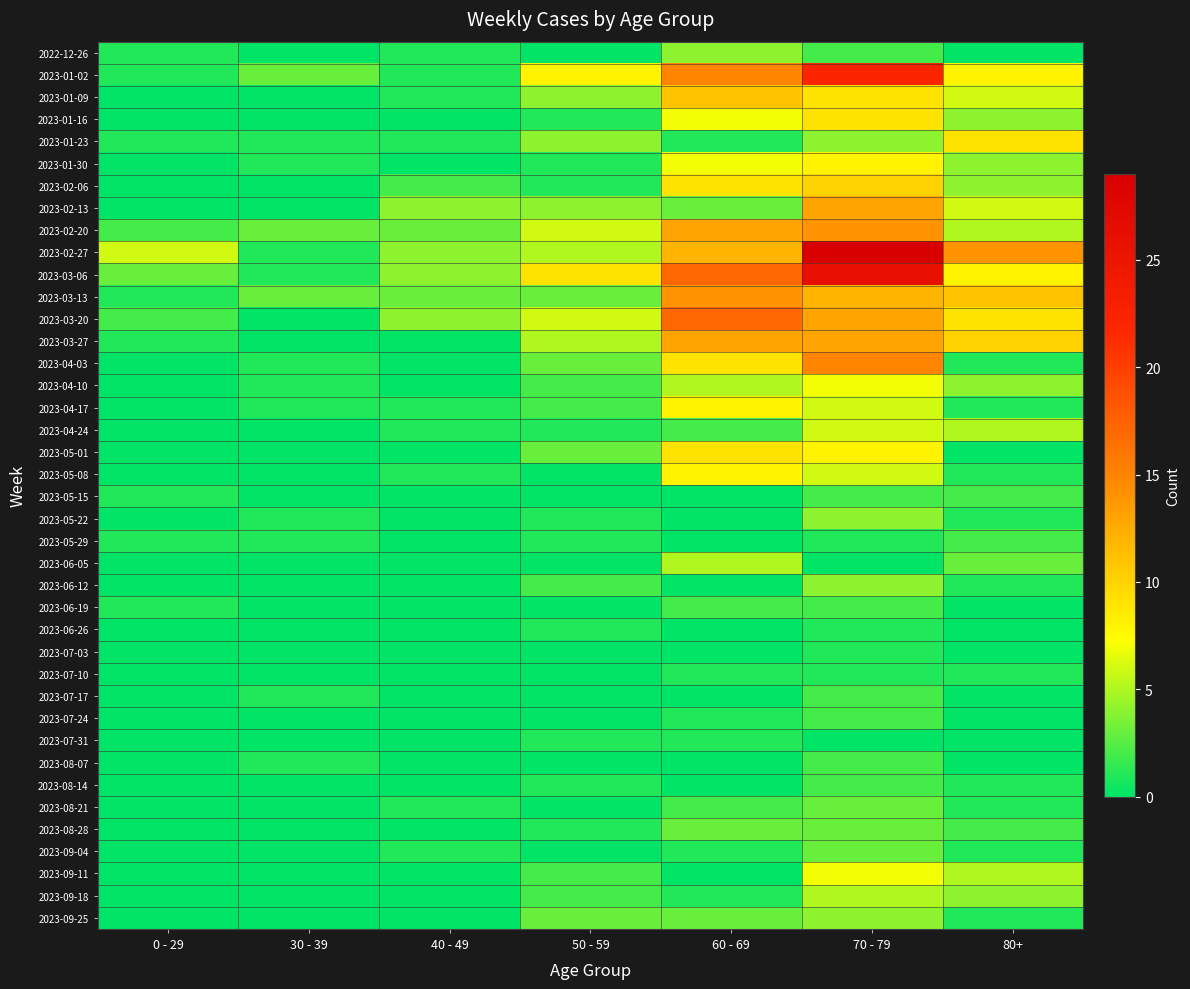

Between 0 - 29 and 30 - 39, which is larger?

0 - 29